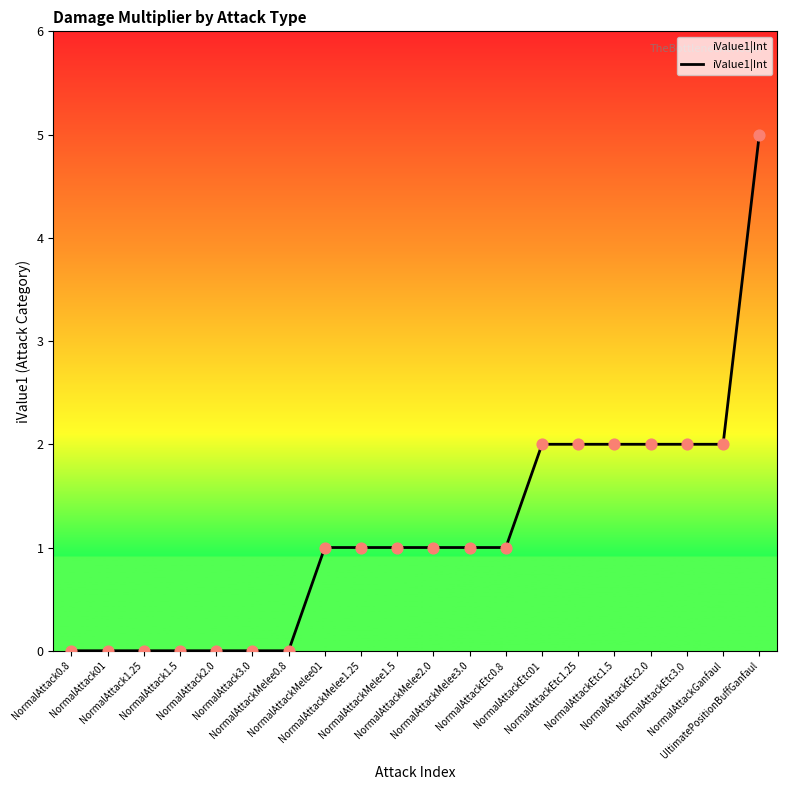

Between NormalAttackEtc1.25 and NormalAttackMelee1.5, which is larger?

NormalAttackEtc1.25